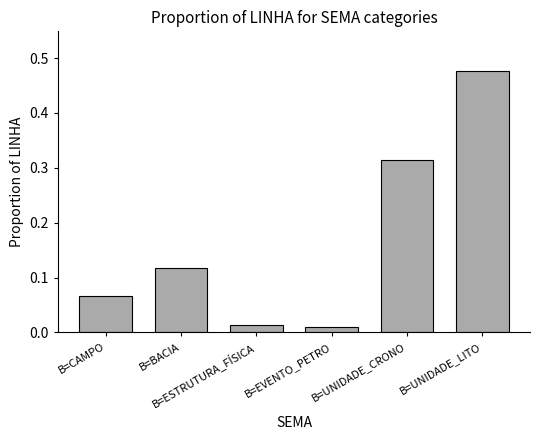

What is the sum of all values?

1.0